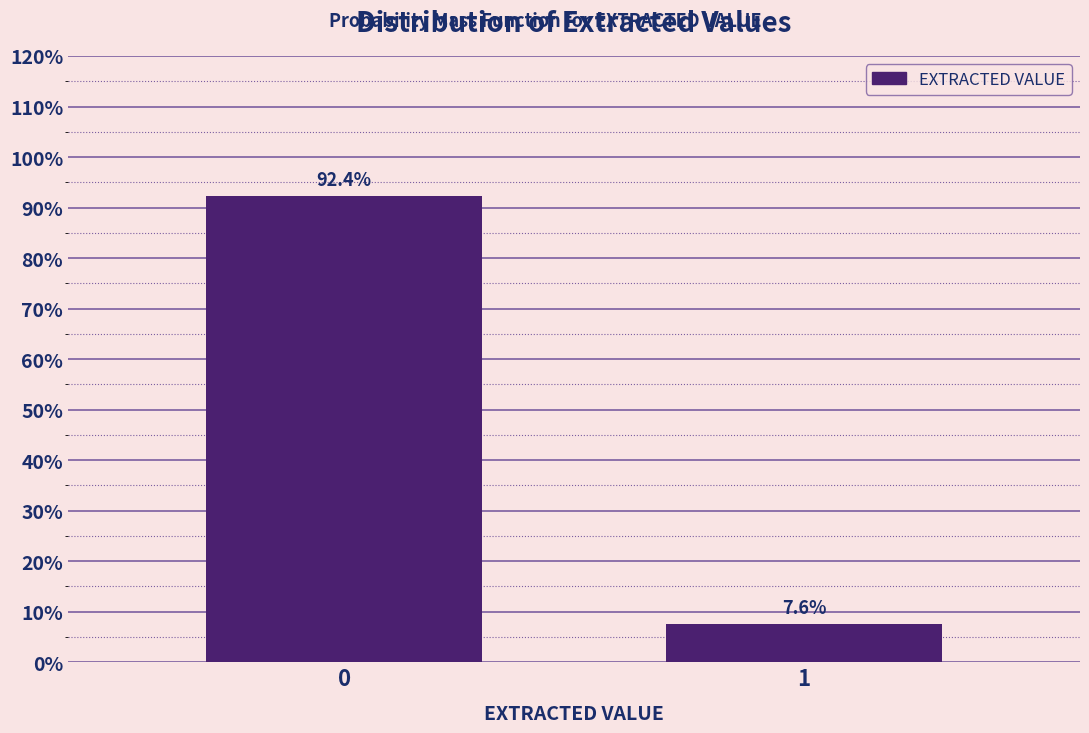

Reading left to right, what are all the values shown in this chart?

92.4	7.6